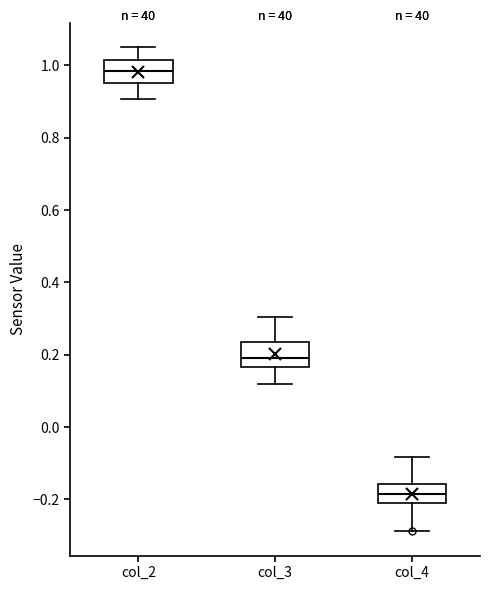

Reading left to right, read every box against the y-axis: the position of its median line, the range the box covers, and the ends of its whiskers. The values are not printed on the chart, so give them approximately, as read against the axis.

col_2: median 0.98, box 0.96 to 1.02, whiskers 0.90 to 1.06
col_3: median 0.20, box 0.16 to 0.24, whiskers 0.12 to 0.30
col_4: median -0.18, box -0.20 to -0.16, whiskers -0.28 to -0.08